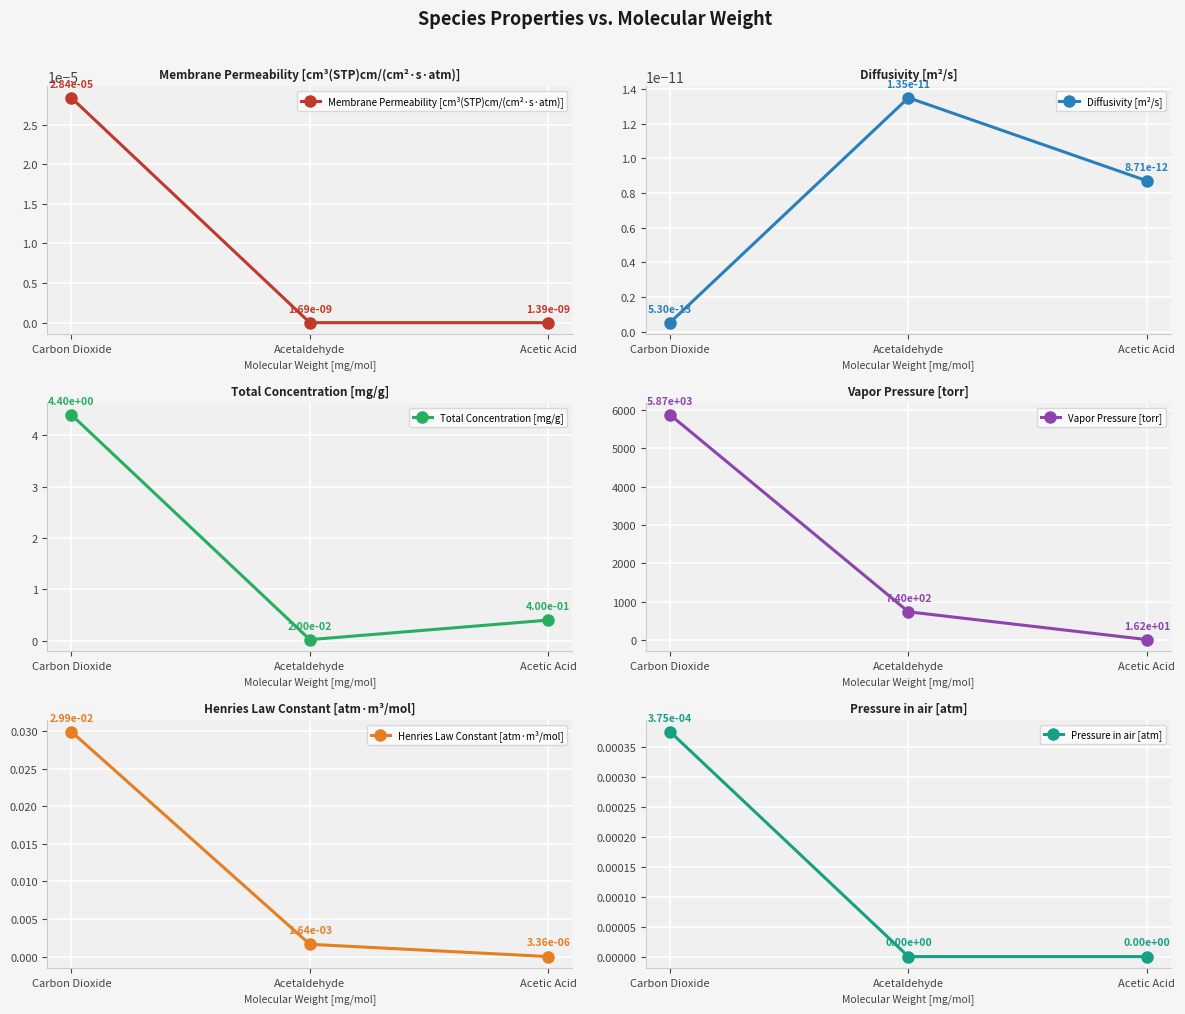

Rank the series by their maximum value, from lowest to highest.

Diffusivity [m²/s], Membrane Permeability [cm³(STP)cm/(cm²·s·atm)], Pressure in air [atm], Henries Law Constant [atm·m³/mol], Total Concentration [mg/g], Vapor Pressure [torr]